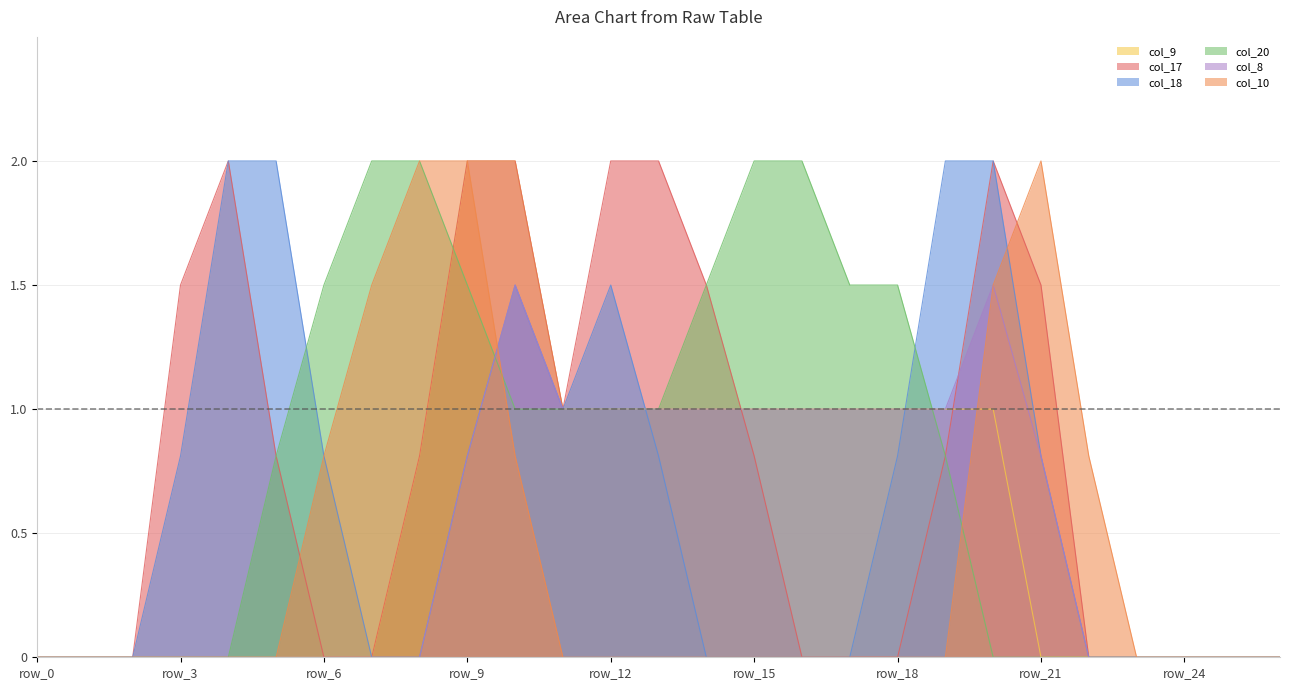

Reading left to right, transcribe all the data shown in this chart.

col_9: 0.0	0.0	0.0	0.0	0.0	0.0	0.0	0.0	0.8	2.0	2.0	1.0	1.0	1.0	1.0	1.0	1.0	1.0	1.0	1.0	1.0	0.0	0.0	0.0	0.0	0.0	0.0
col_17: 0.0	0.0	0.0	1.5	2.0	0.8	0.0	0.0	0.8	2.0	2.0	1.0	2.0	2.0	1.5	0.8	0.0	0.0	0.0	0.8	2.0	1.5	0.0	0.0	0.0	0.0	0.0
col_18: 0.0	0.0	0.0	0.8	2.0	2.0	0.8	0.0	0.0	0.8	1.5	1.0	1.5	0.8	0.0	0.0	0.0	0.0	0.8	2.0	2.0	0.8	0.0	0.0	0.0	0.0	0.0
col_20: 0.0	0.0	0.0	0.0	0.0	0.8	1.5	2.0	2.0	1.5	1.0	1.0	1.0	1.0	1.5	2.0	2.0	1.5	1.5	0.8	0.0	0.0	0.0	0.0	0.0	0.0	0.0
col_8: 0.0	0.0	0.0	0.0	0.0	0.0	0.0	0.0	0.0	0.8	1.5	1.0	1.0	1.0	1.0	1.0	1.0	1.0	1.0	1.0	1.5	0.8	0.0	0.0	0.0	0.0	0.0
col_10: 0.0	0.0	0.0	0.0	0.0	0.0	0.8	1.5	2.0	2.0	0.8	0.0	0.0	0.0	0.0	0.0	0.0	0.0	0.0	0.0	1.5	2.0	0.8	0.0	0.0	0.0	0.0